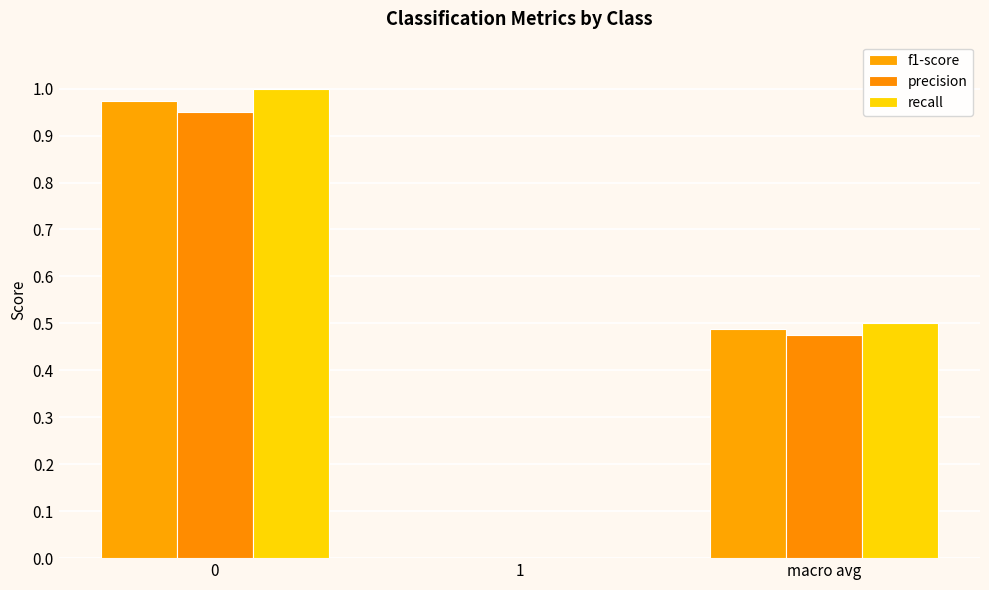

Is it true that precision equals 0.0 at 1?

True